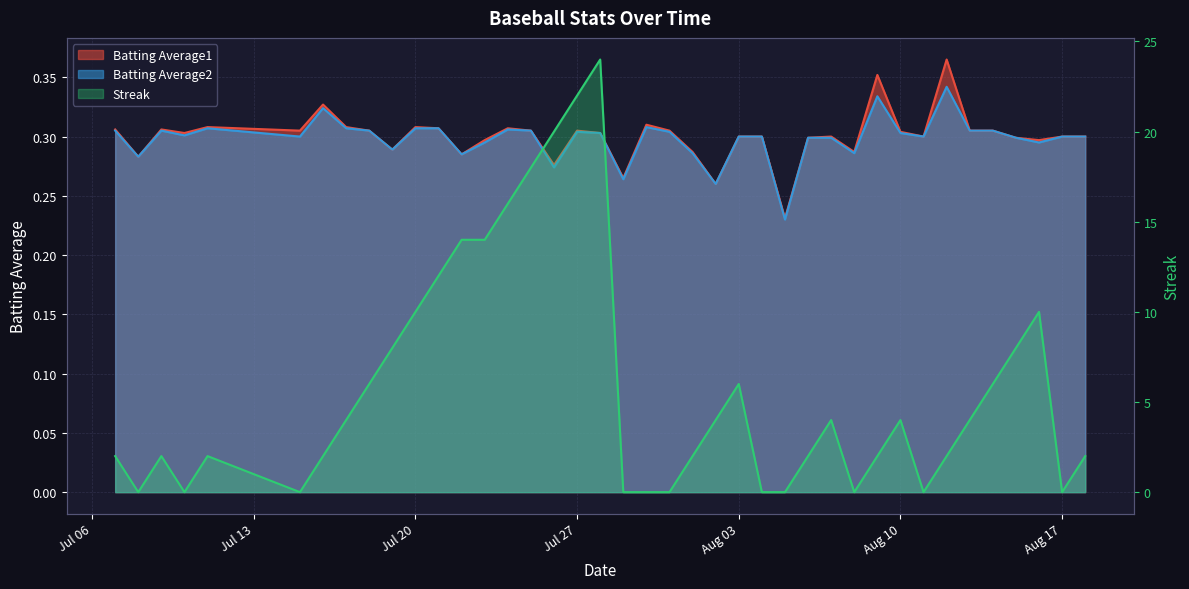

What are all the series names shown in the legend?

Batting Average1, Batting Average2, Streak